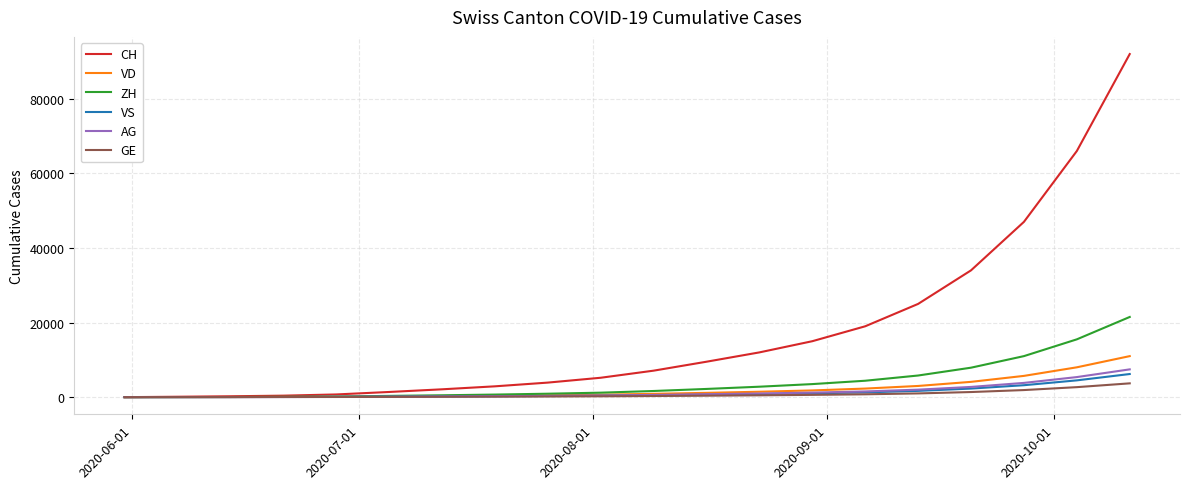

Which series has the largest range (max minus min)?

CH